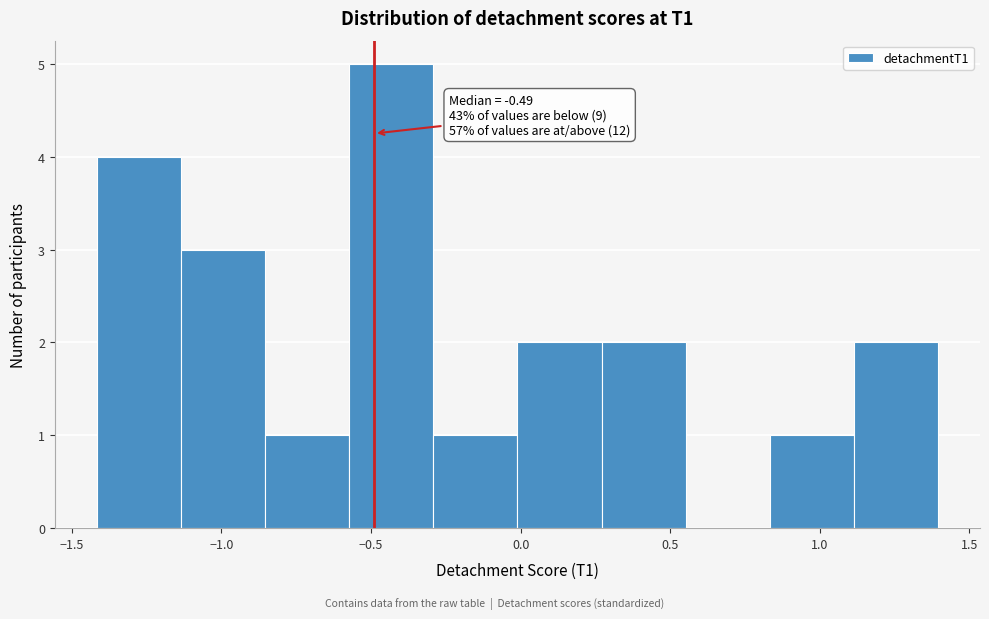

Over which range of the x-axis is the bar tallest?

-0.55 to -0.30